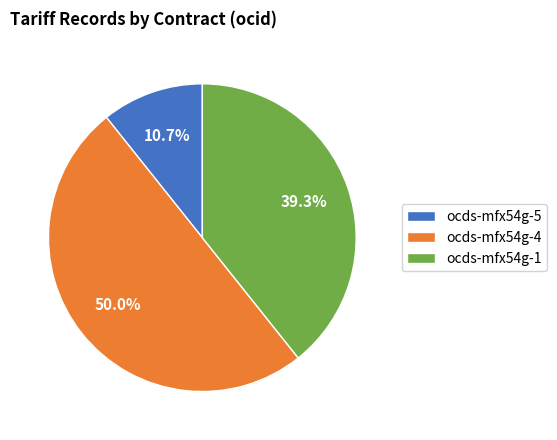

Count the number of slices in the pie.

3